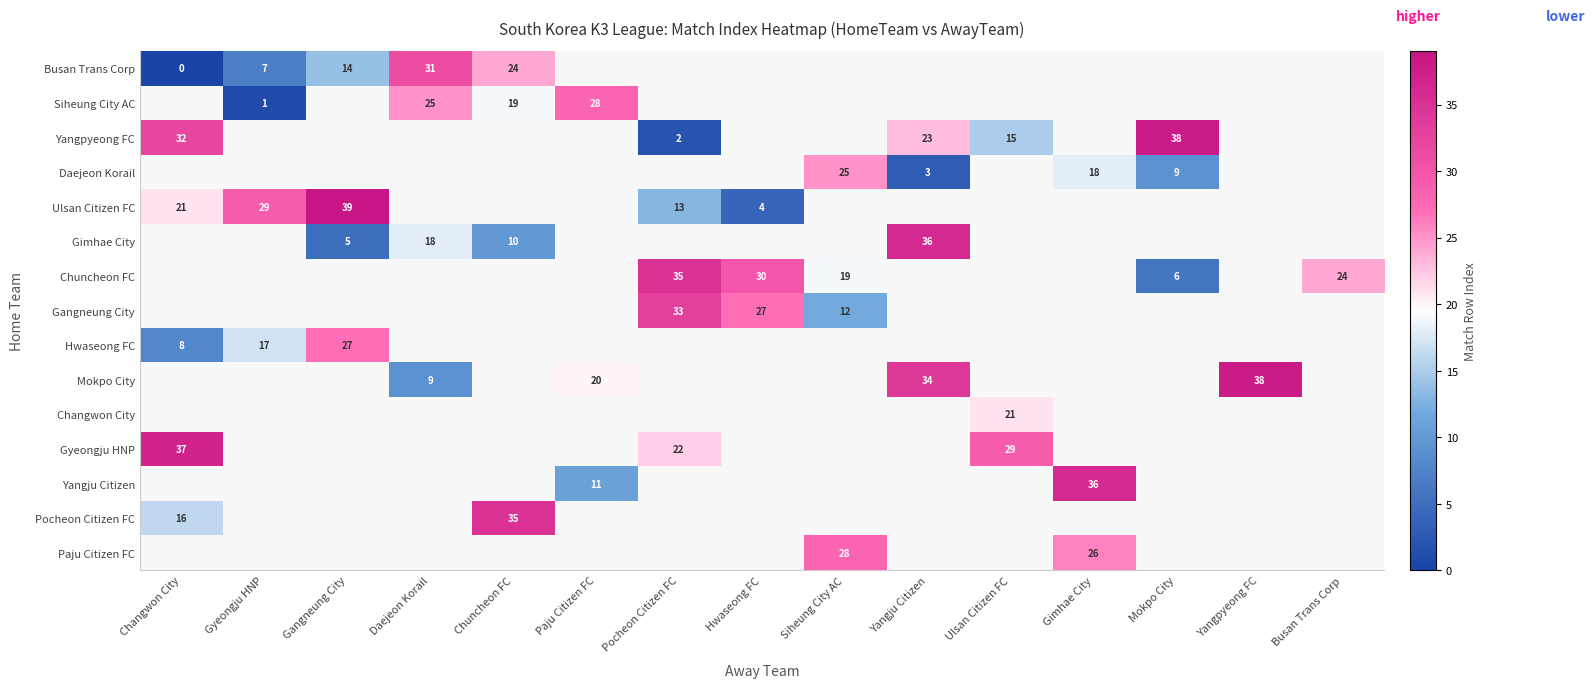

True or false: Ulsan Citizen FC has a value of 39 at Gangneung City.

True